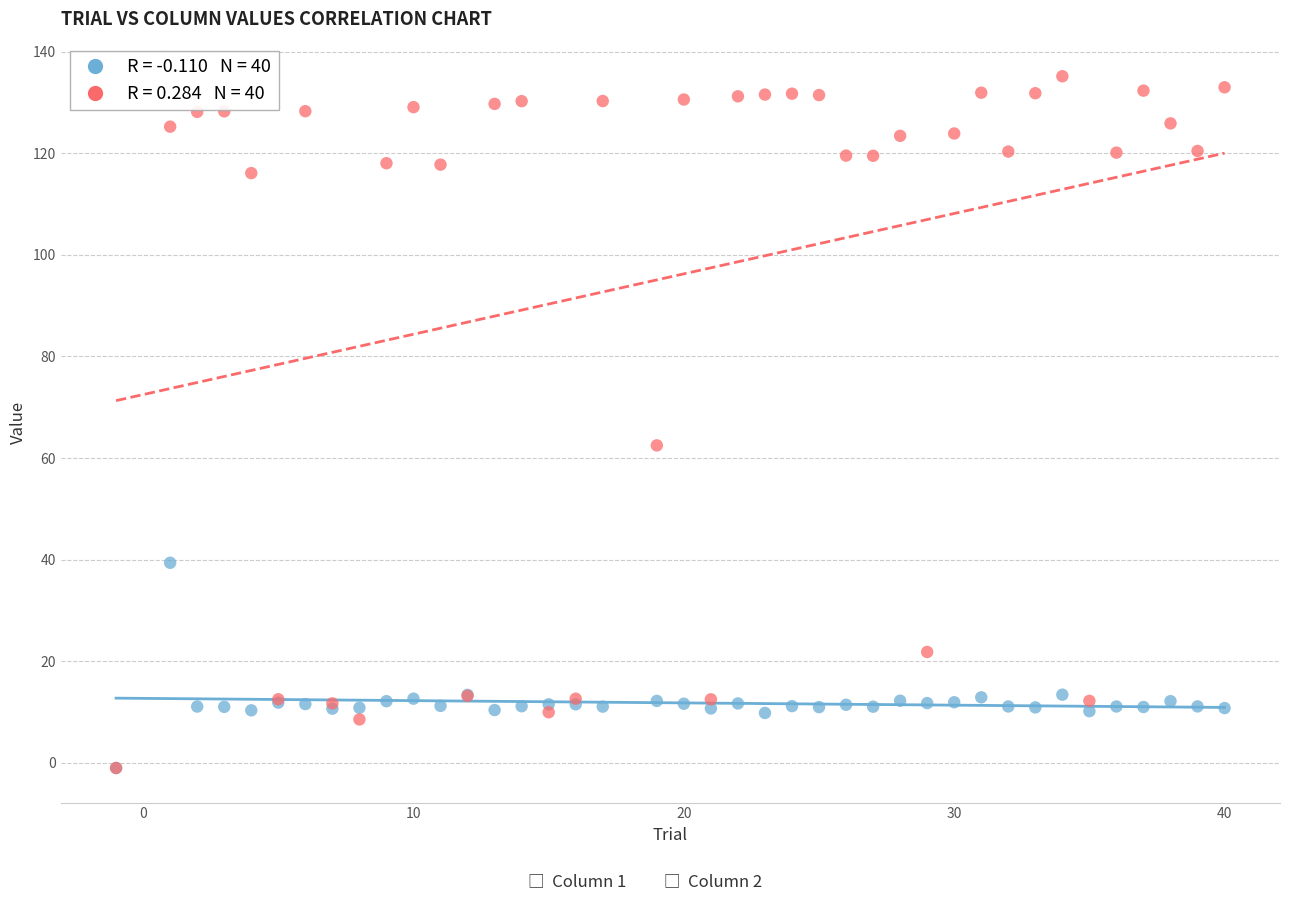

Across all series, what Y value is closest to 67?

62.5